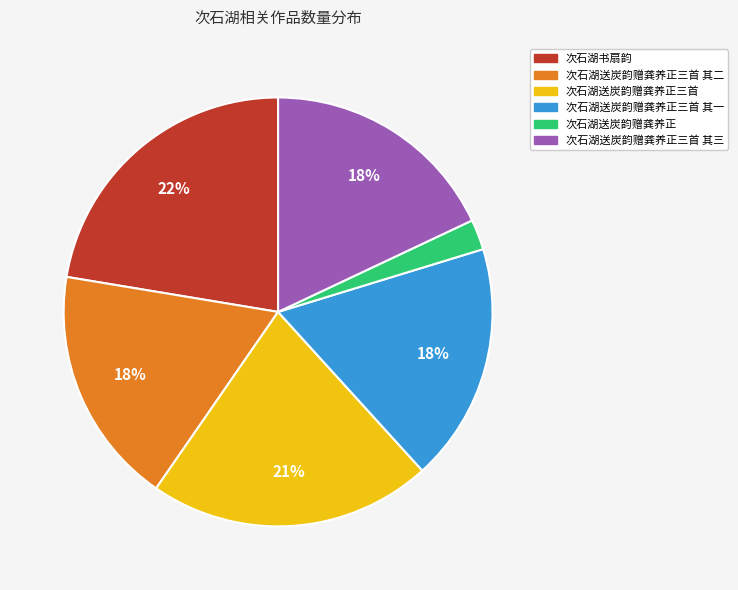

Is the sum of 次石湖送炭韵赠龚养正三首 其二 and 次石湖送炭韵赠龚养正三首 其三 greater than half?

No